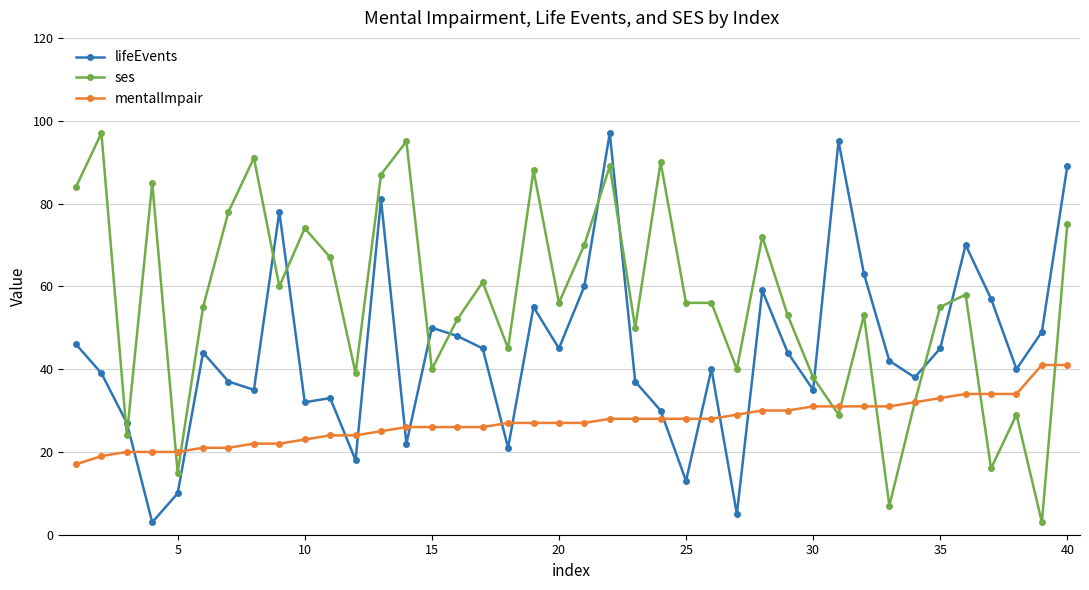

List the series in order of their overall mean, highest first.

ses, lifeEvents, mentalImpair